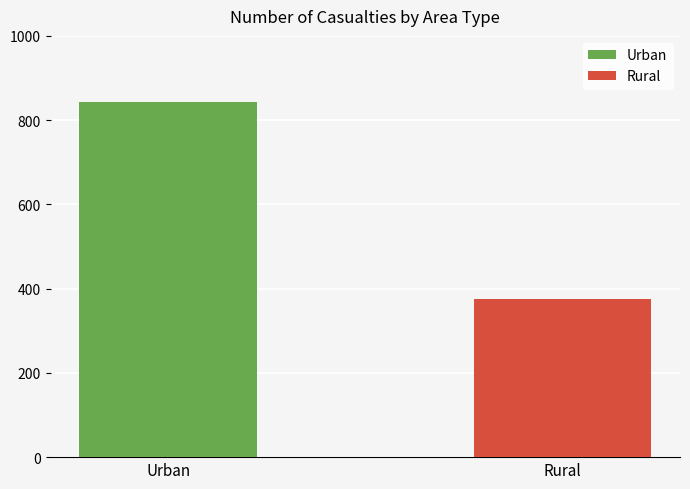

Reading left to right, extract all data points from this chart.

Urban=844	Rural=375